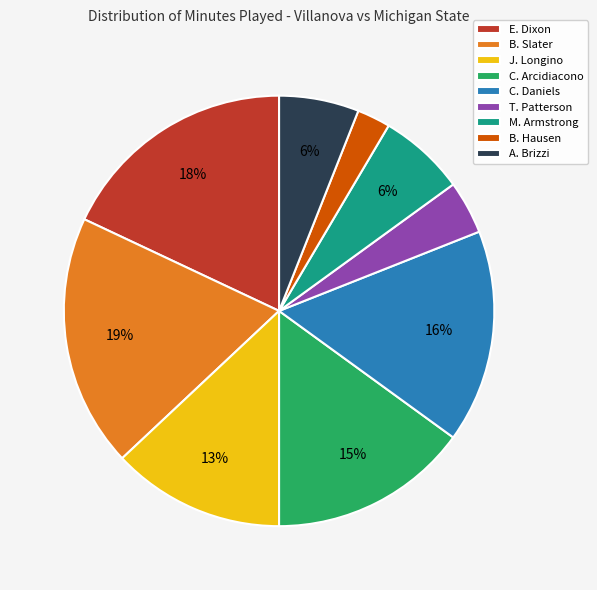

To the nearest percent, what is the average slice percentage?

11%